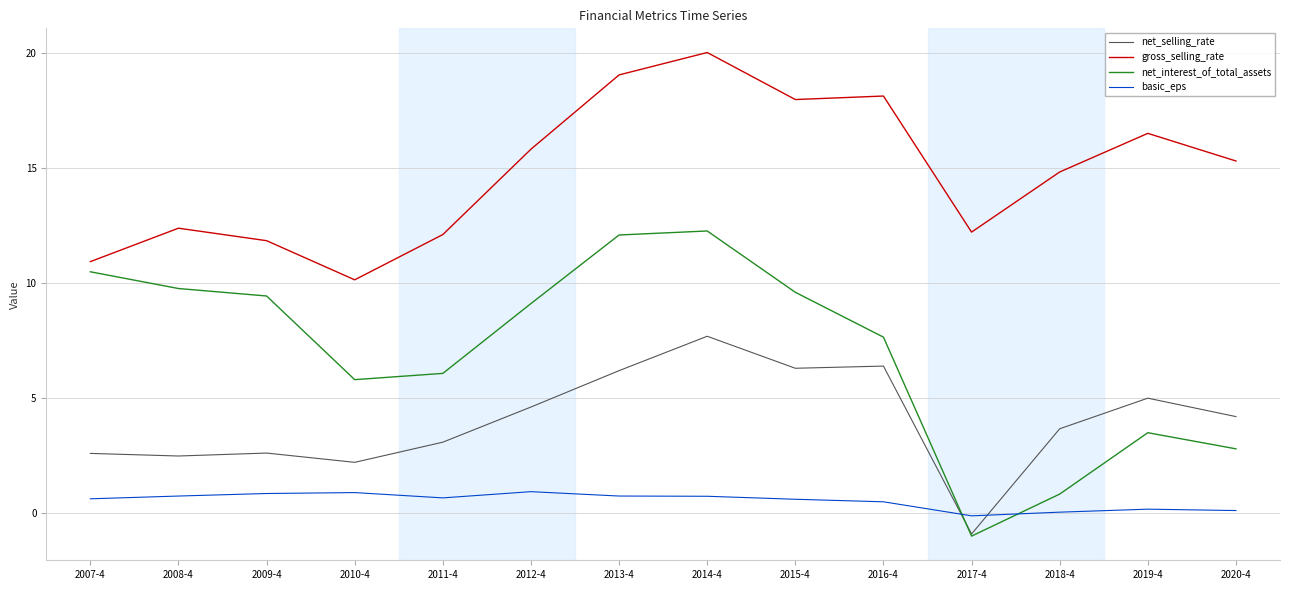

What is the difference between the second highest and minimum values in the basic_eps series?

1.0